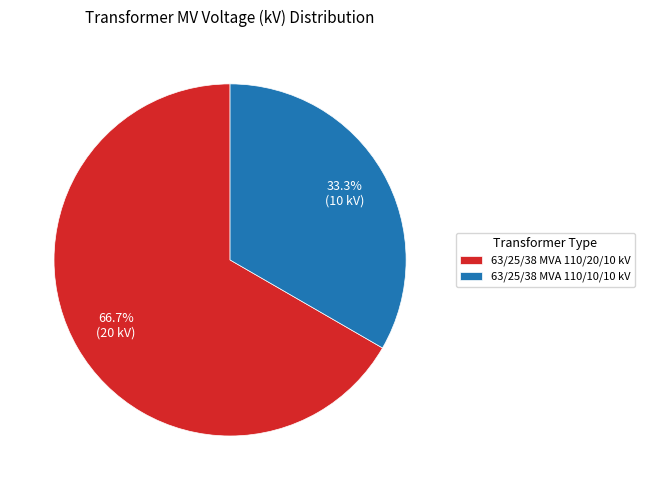

Which slice represents more than half of the pie?

63/25/38 MVA 110/20/10 kV